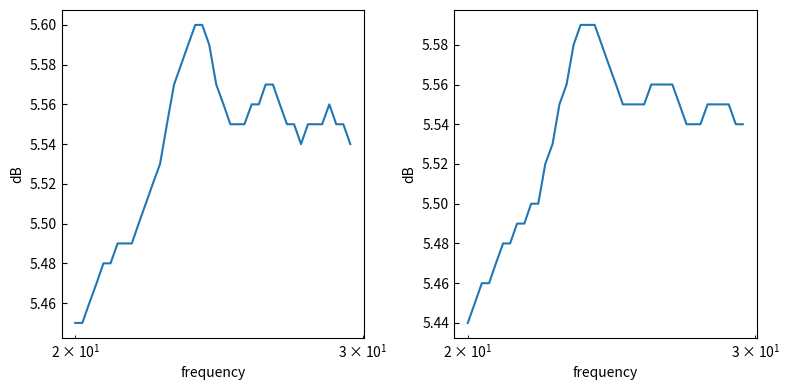

Reading left to right, what are all the values shown in this chart?

raw: 5.5	5.5	5.5	5.5	5.5	5.5	5.5	5.5	5.5	5.5	5.5	5.5	5.5	5.5	5.6	5.6	5.6	5.6	5.6	5.6	5.6	5.6	5.5	5.5	5.5	5.6	5.6	5.6	5.6	5.6	5.5	5.5	5.5	5.5	5.5	5.5	5.6	5.5	5.5	5.5
smoothed: 5.4	5.5	5.5	5.5	5.5	5.5	5.5	5.5	5.5	5.5	5.5	5.5	5.5	5.5	5.6	5.6	5.6	5.6	5.6	5.6	5.6	5.6	5.5	5.5	5.5	5.5	5.6	5.6	5.6	5.6	5.5	5.5	5.5	5.5	5.5	5.5	5.5	5.5	5.5	5.5